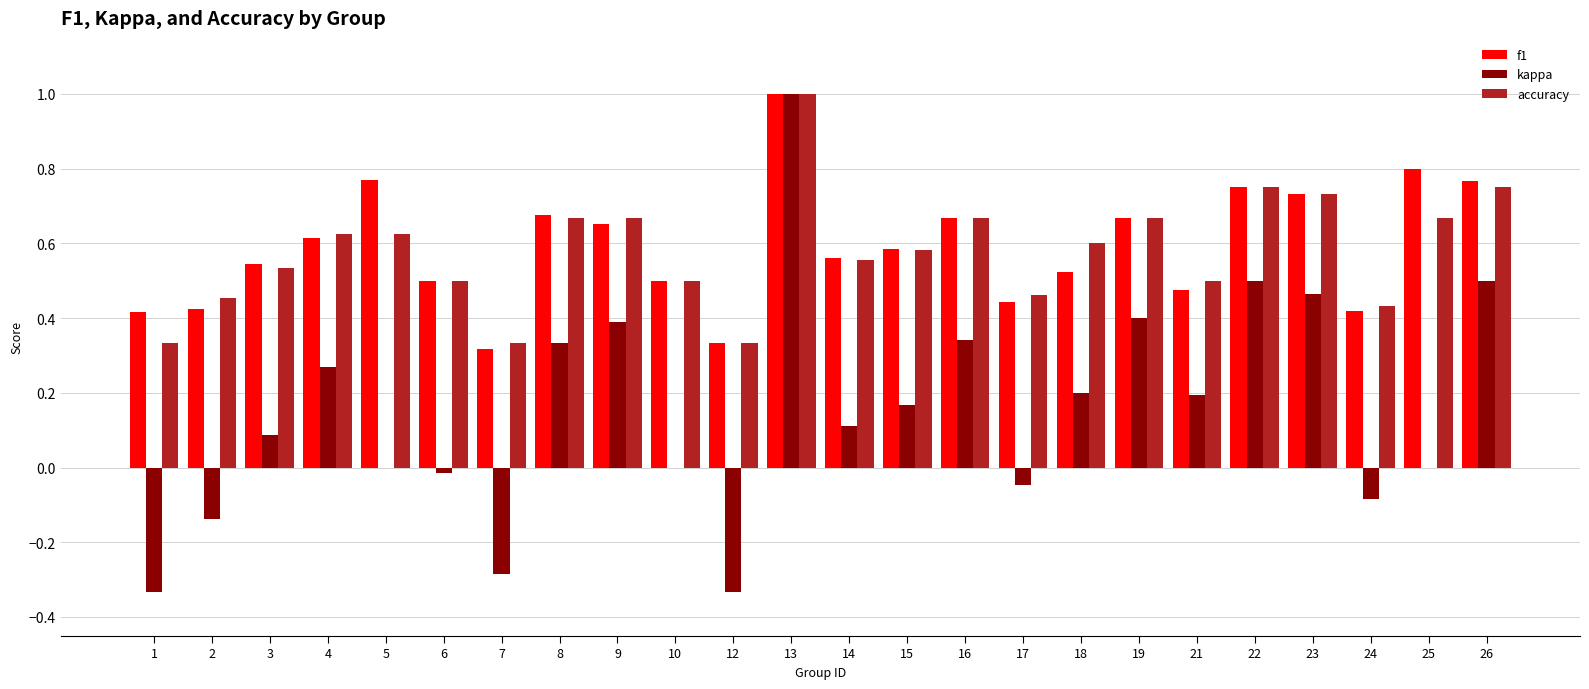

At which category is the sum across all series the highest?

13